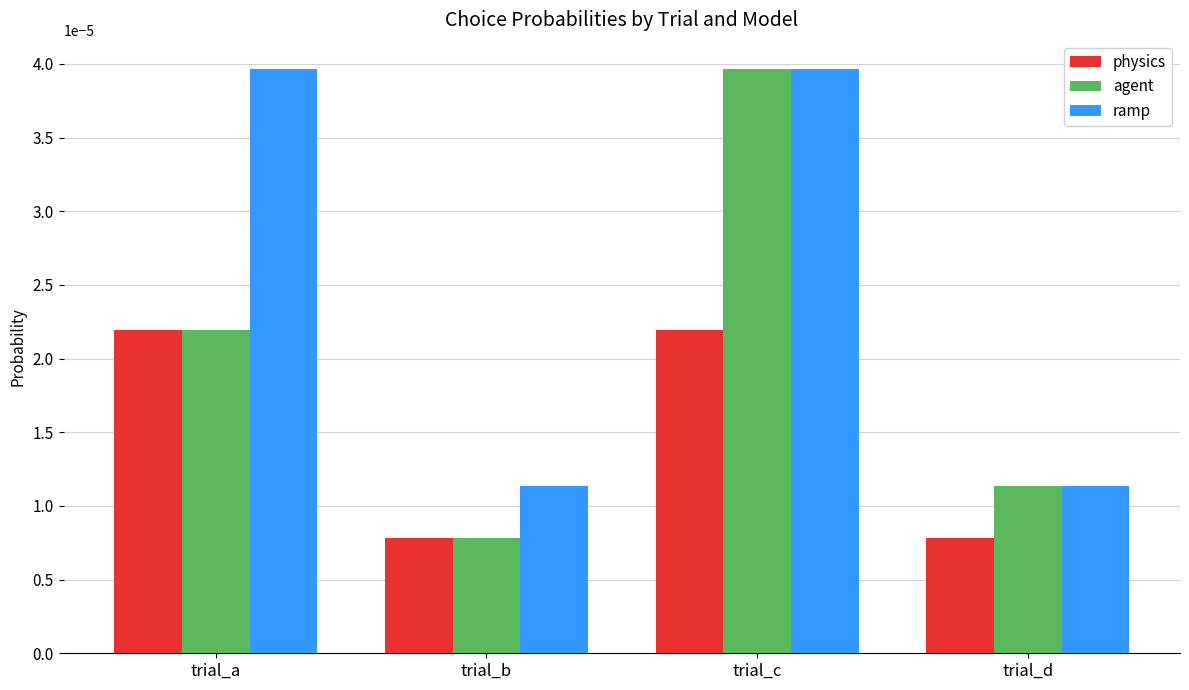

Rank the series by their average value, from highest to lowest.

ramp, agent, physics